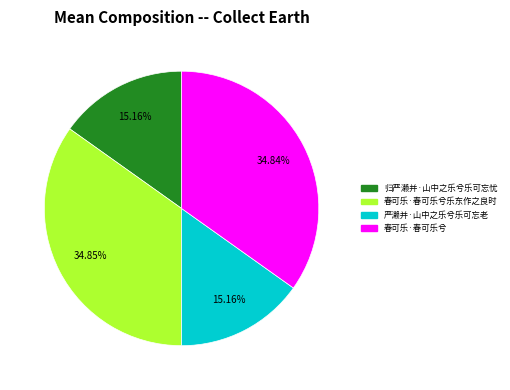

Is there any slice that represents more than half of the pie?

No